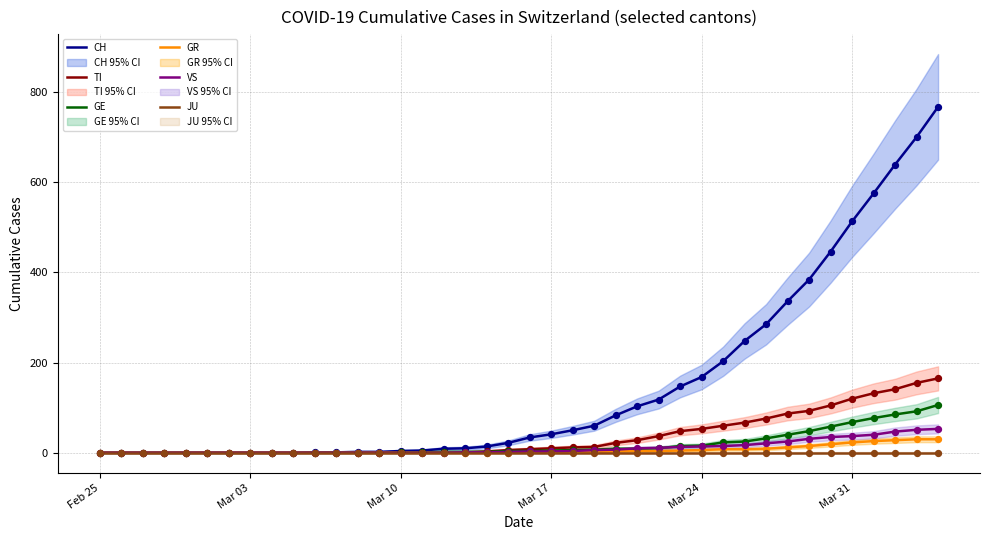

Which series has the widest spread of Y values?

CH